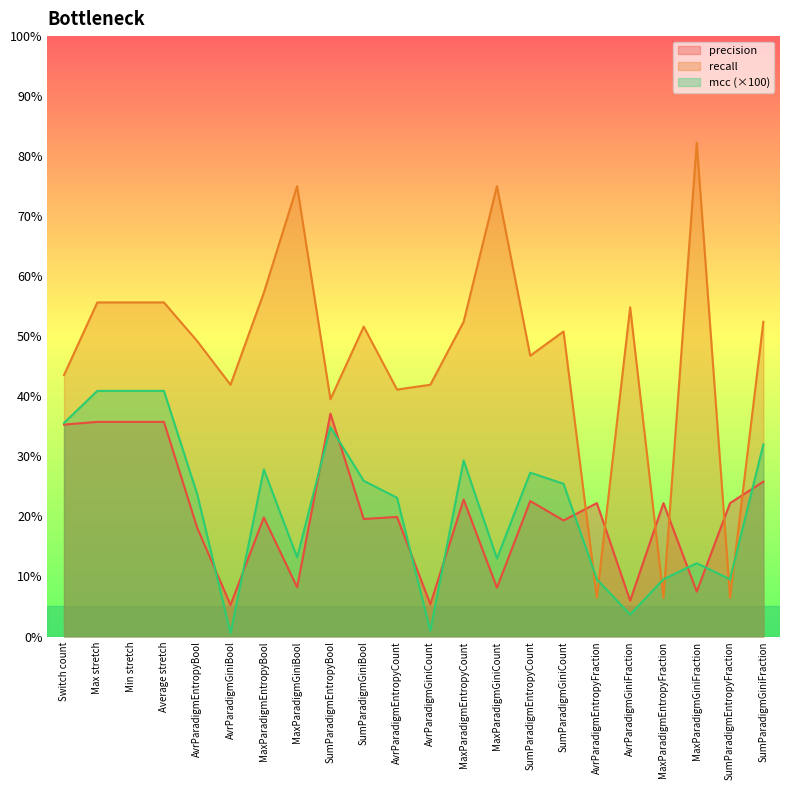

Is it true that precision equals 5.4 at AvrParadigmGiniCount?

True